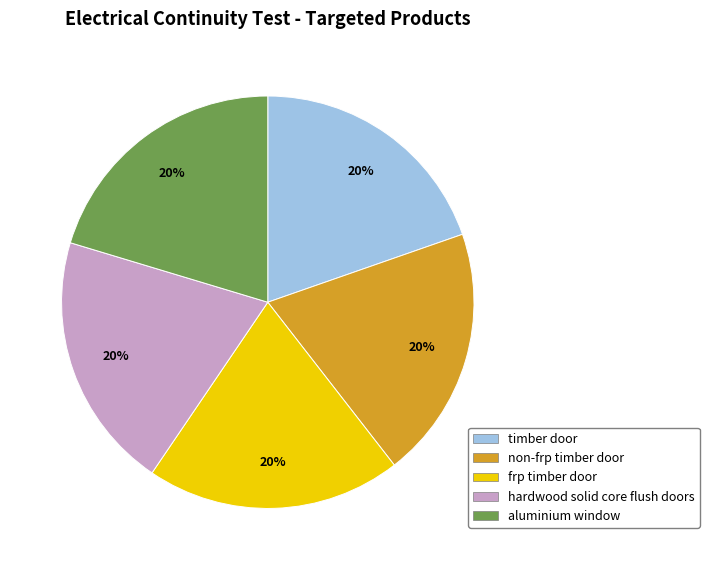

To the nearest percent, what percentage of the pie is hardwood solid core flush doors?

20%